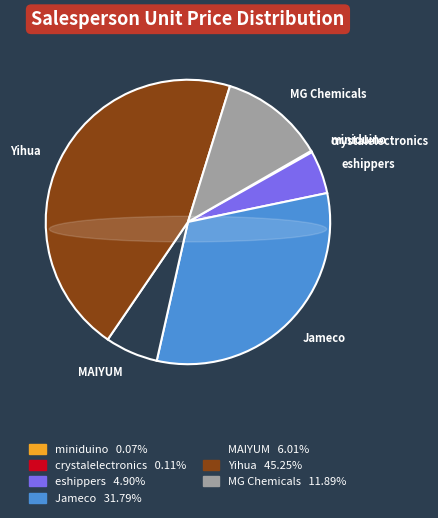

To the nearest percent, what portion does MG Chemicals represent?

12%